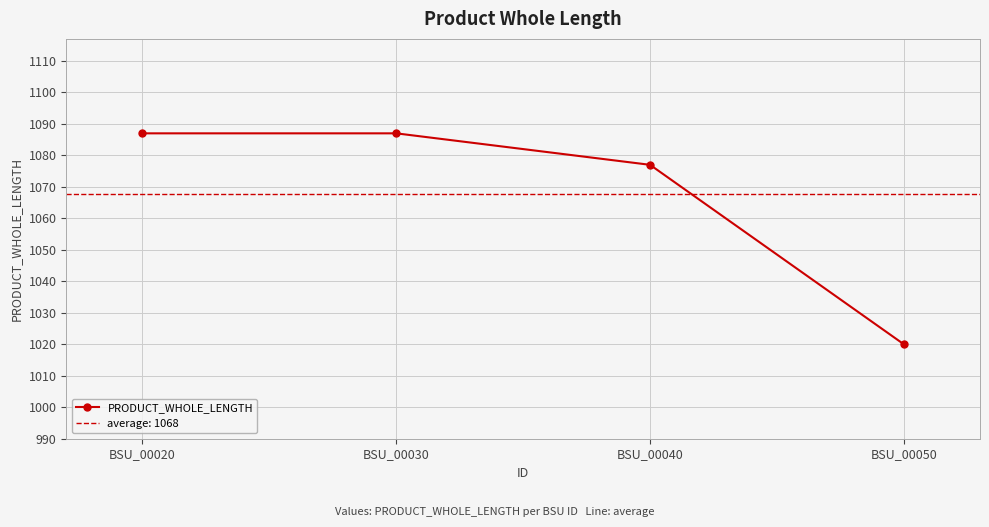

Approximately how many times larger is the value at BSU_00040 compared to BSU_00020?

1.0